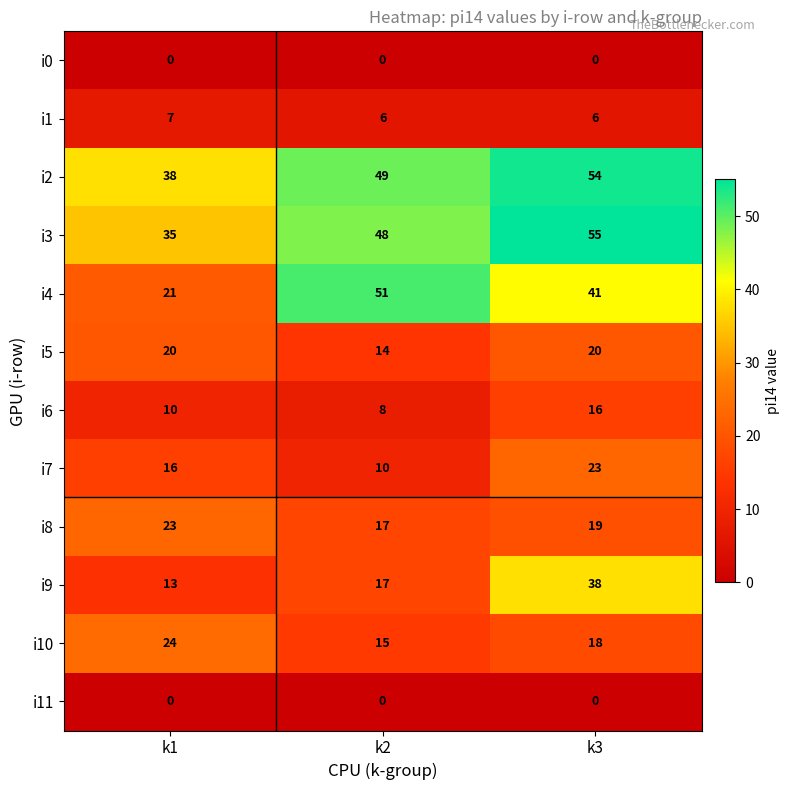

Which label corresponds to the largest value in the chart?

k3